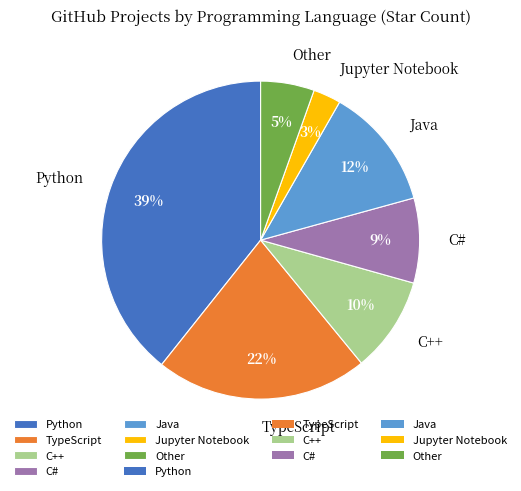

Is it true that Python is 39% of the pie?

True